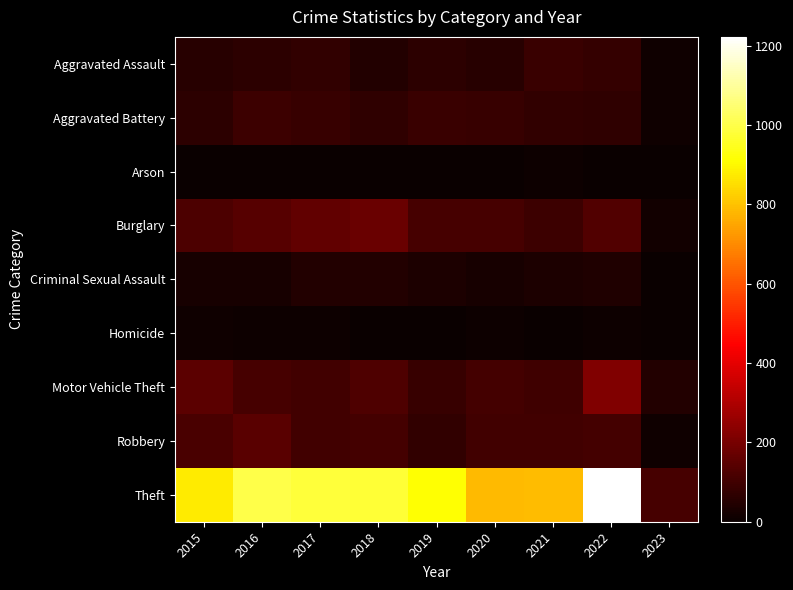

Reading left to right, extract all data points from this chart.

Aggravated Assault: 2015=54	2016=66	2017=72	2018=43	2019=65	2020=56	2021=86	2022=77	2023=12
Aggravated Battery: 2015=64	2016=93	2017=83	2018=70	2019=88	2020=82	2021=75	2022=71	2023=10
Arson: 2015=2	2016=2	2017=1	2018=3	2019=2	2020=4	2021=8	2022=4	2023=2
Burglary: 2015=121	2016=139	2017=162	2018=176	2019=110	2020=110	2021=95	2022=131	2023=15
Criminal Sexual Assault: 2015=28	2016=28	2017=44	2018=43	2019=36	2020=26	2021=36	2022=42	2023=4
Homicide: 2015=13	2016=8	2017=5	2018=2	2019=0	2020=6	2021=2	2022=9	2023=1
Motor Vehicle Theft: 2015=152	2016=110	2017=104	2018=127	2019=84	2020=109	2021=96	2022=216	2023=47
Robbery: 2015=117	2016=145	2017=105	2018=107	2019=75	2020=102	2021=105	2022=107	2023=11
Theft: 2015=874	2016=999	2017=979	2018=977	2019=914	2020=783	2021=791	2022=1222	2023=111